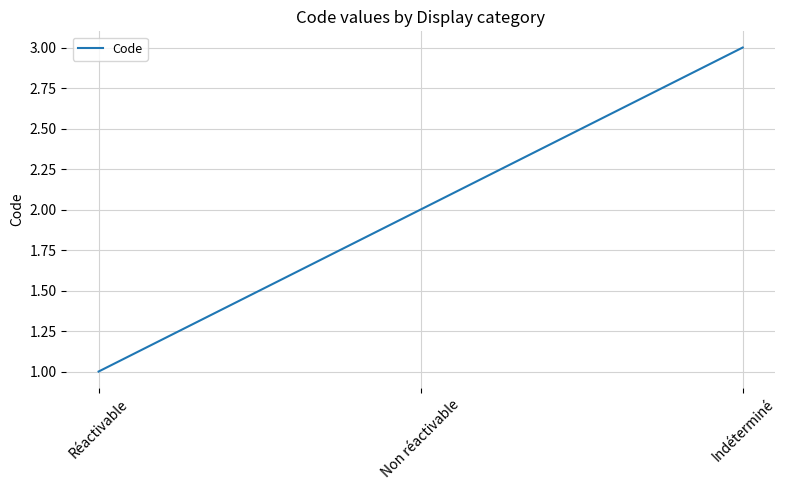

What is the ratio of the value at Réactivable to the value at Indéterminé?

0.3